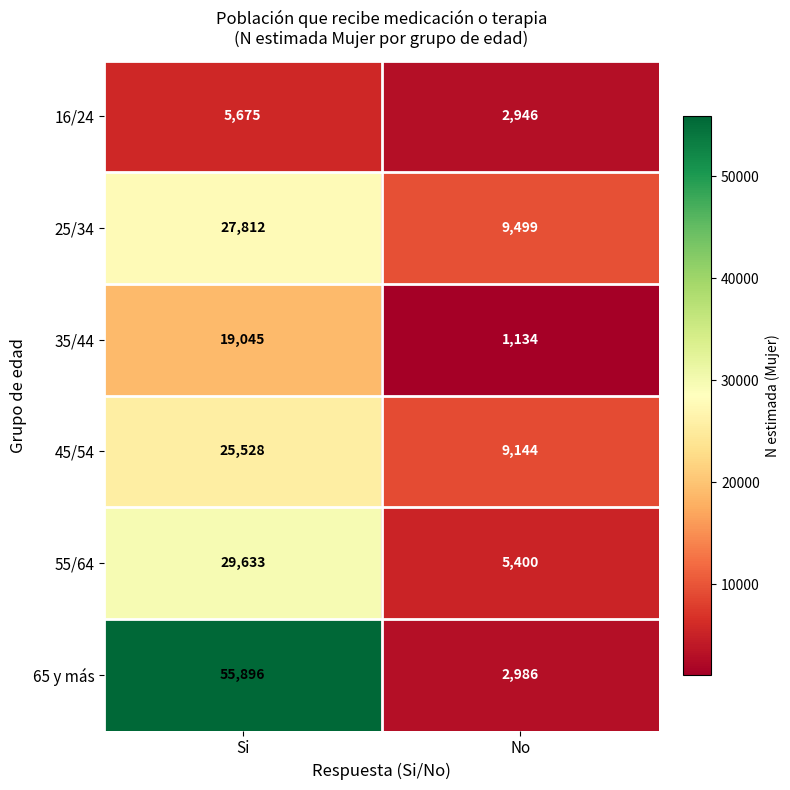

The 25/34 series shows 27812 at Si. True or false?

True